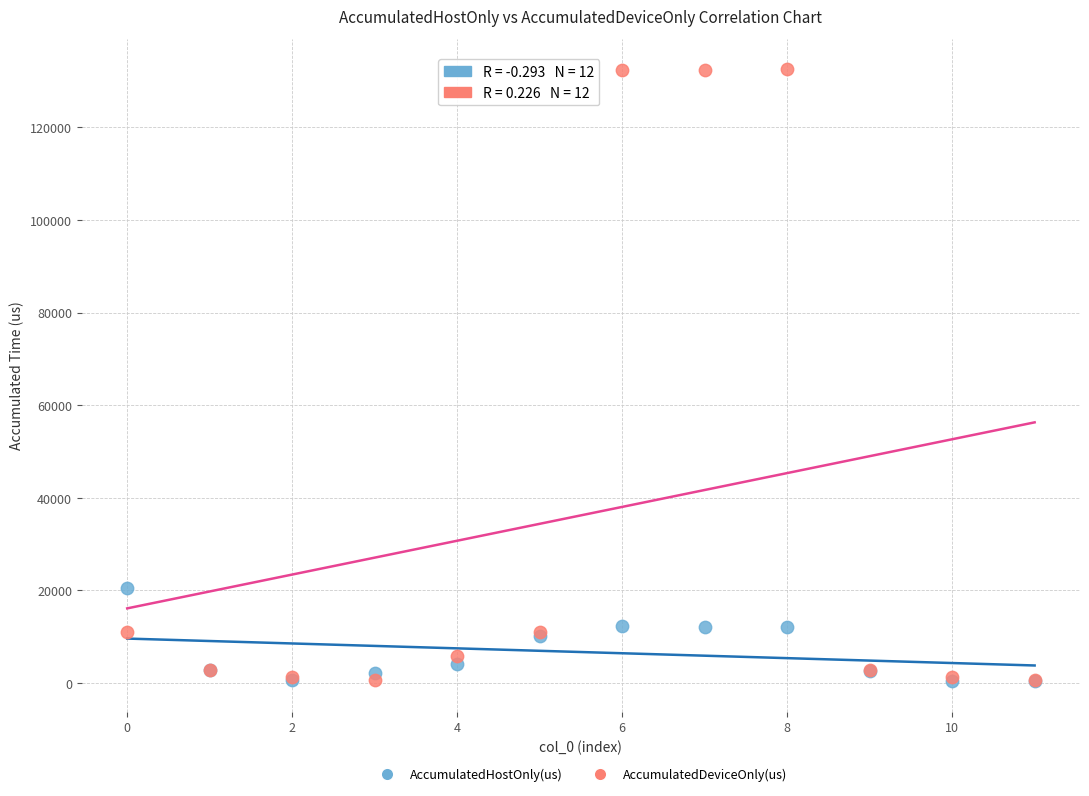

In the AccumulatedDeviceOnly(us) series, what Y value is closest to 66571?

10939.8